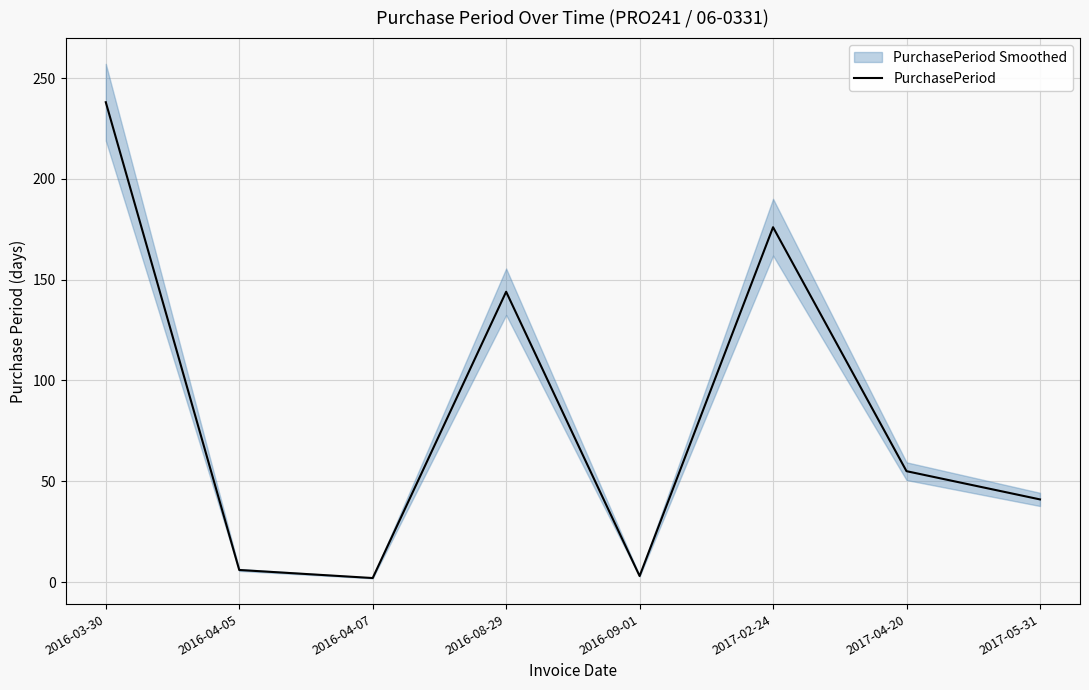

Which has a higher value, 2017-02-24 or 2016-04-07?

2017-02-24